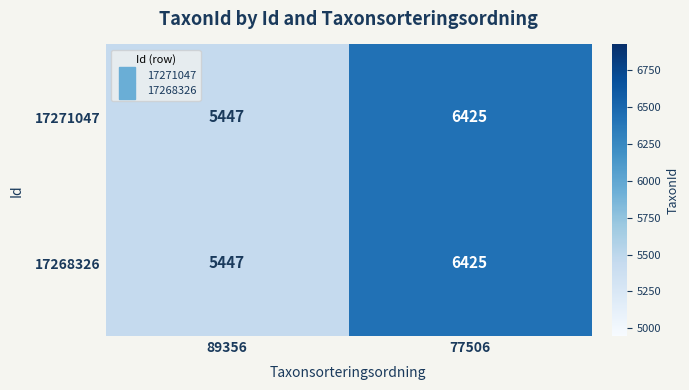

How many series are shown in this chart?

2